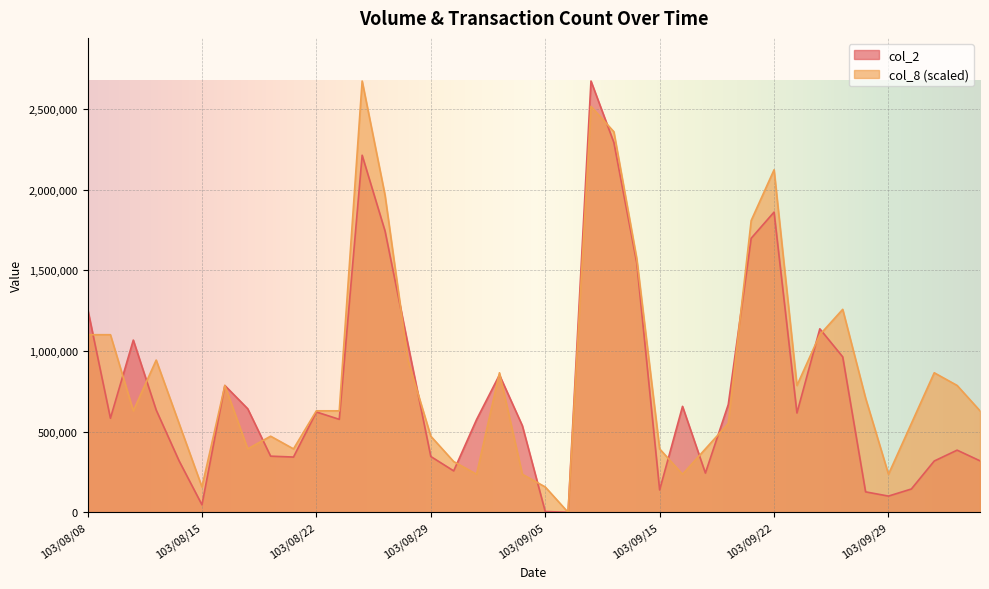

At 103/08/26, list the series in order from largest to smallest.

col_8, col_2